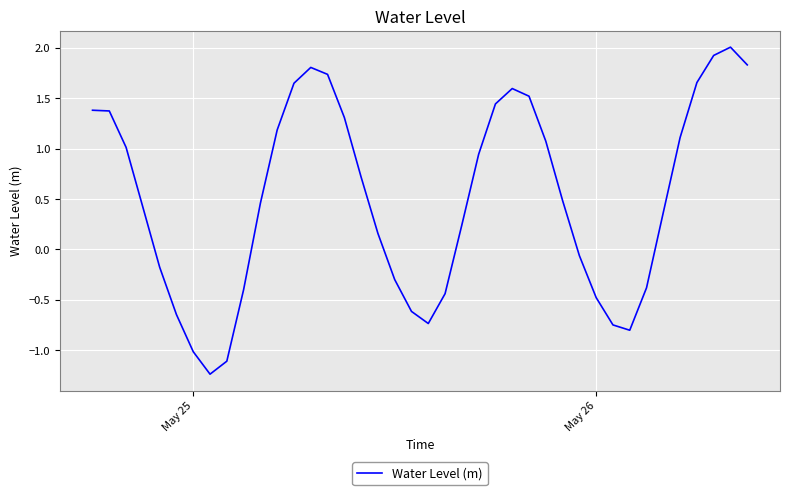

What is the maximum value shown in the chart?

2.0